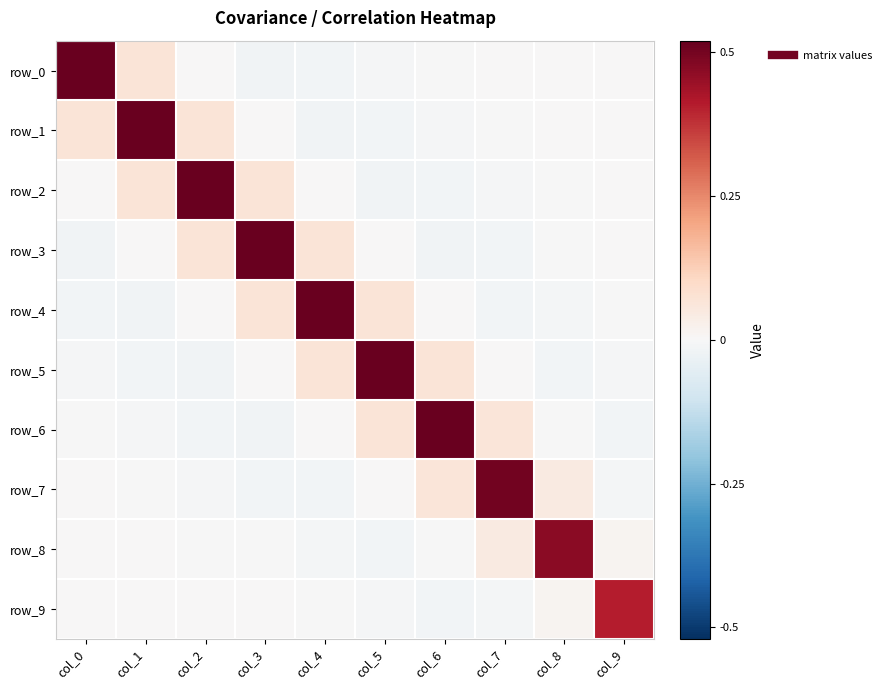

Which category has the lowest value in the row_2 series?

col_5